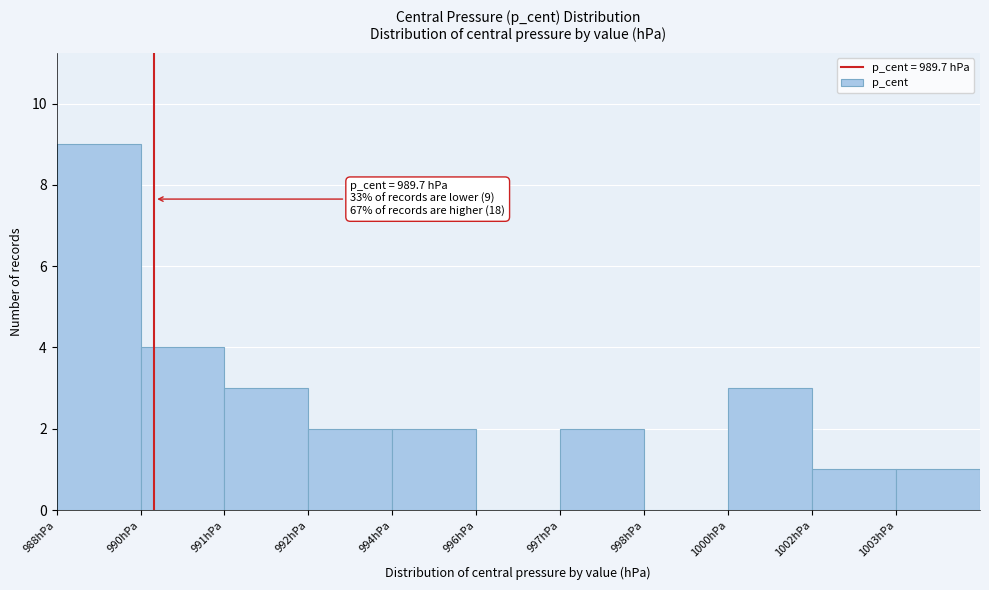

Reading left to right, extract all data points from this chart.

988hPa=9	990hPa=4	991hPa=3	992hPa=2	994hPa=2	996hPa=0	997hPa=2	998hPa=0	1000hPa=3	1002hPa=1	1003hPa=1